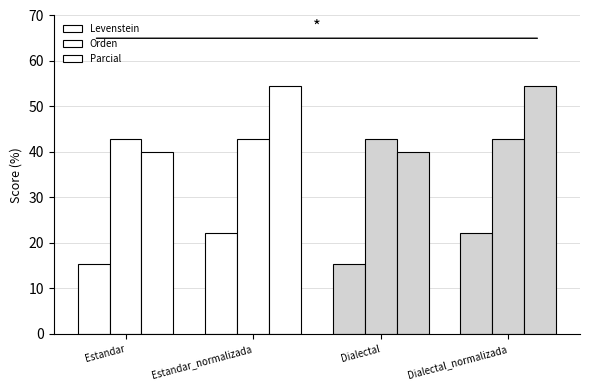

Does the chart contain any negative values?

No